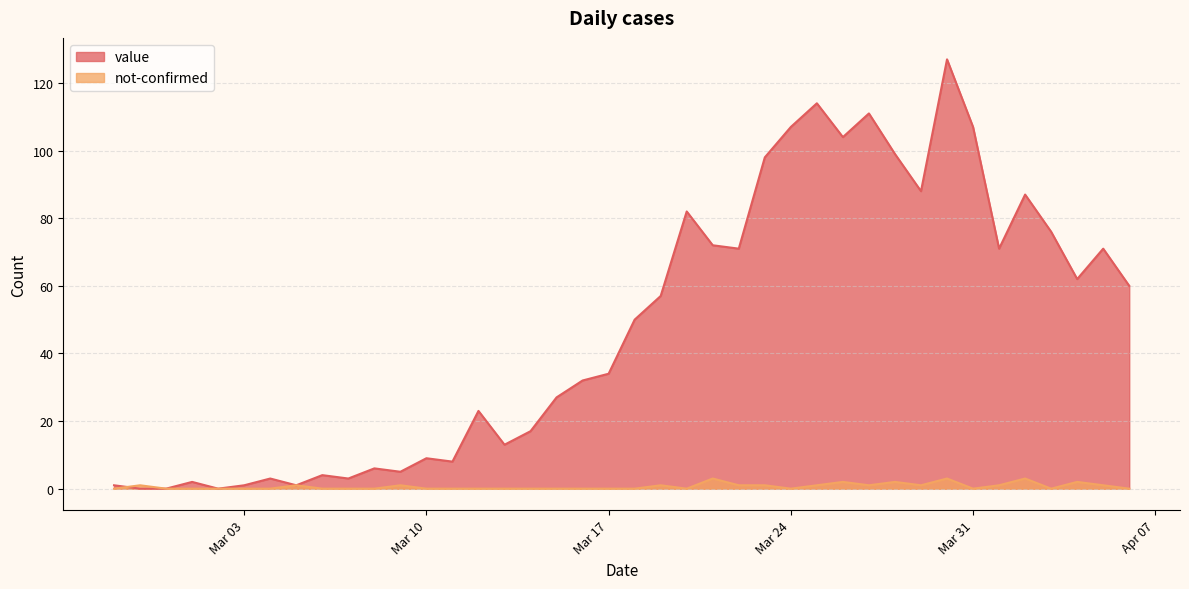

Reading left to right, list all the values displayed in this chart.

value: 1	0	0	2	0	1	3	1	4	3	6	5	9	8	23	13	17	27	32	34	50	57	82	72	71	98	107	114	104	111	99	88	127	107	71	87	76	62	71	60
not-confirmed: 0	1	0	0	0	0	0	1	0	0	0	1	0	0	0	0	0	0	0	0	0	1	0	3	1	1	0	1	2	1	2	1	3	0	1	3	0	2	1	0